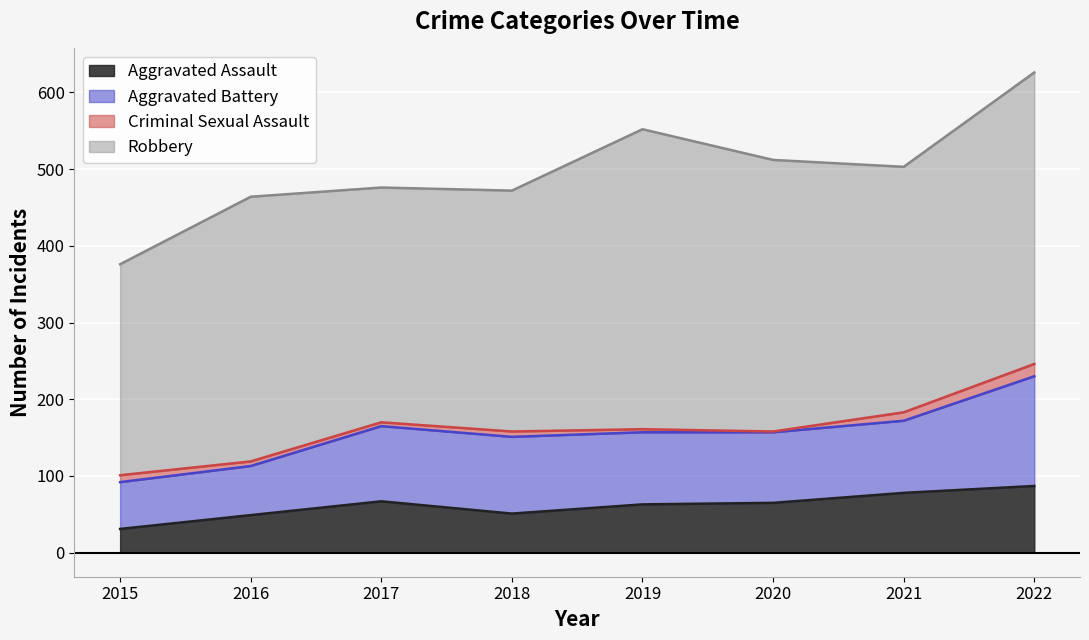

Is the value of Aggravated Assault at 2019 greater than the value of Criminal Sexual Assault at 2015?

Yes